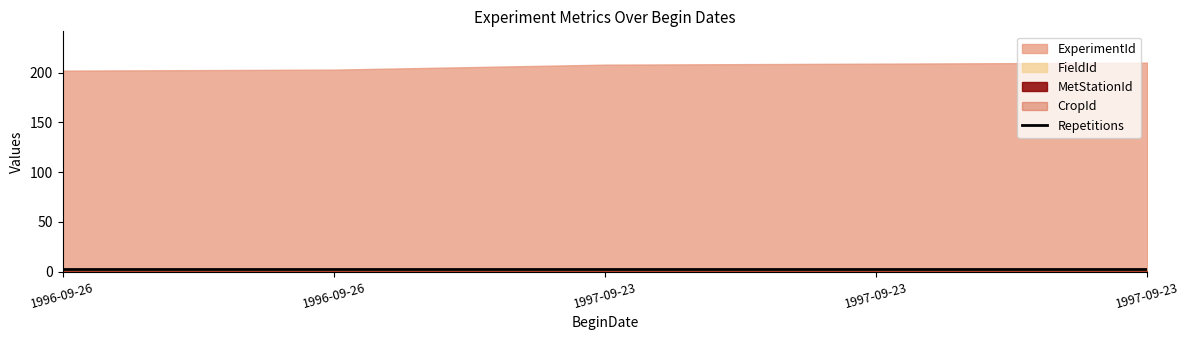

What is the minimum value shown in the chart?

1